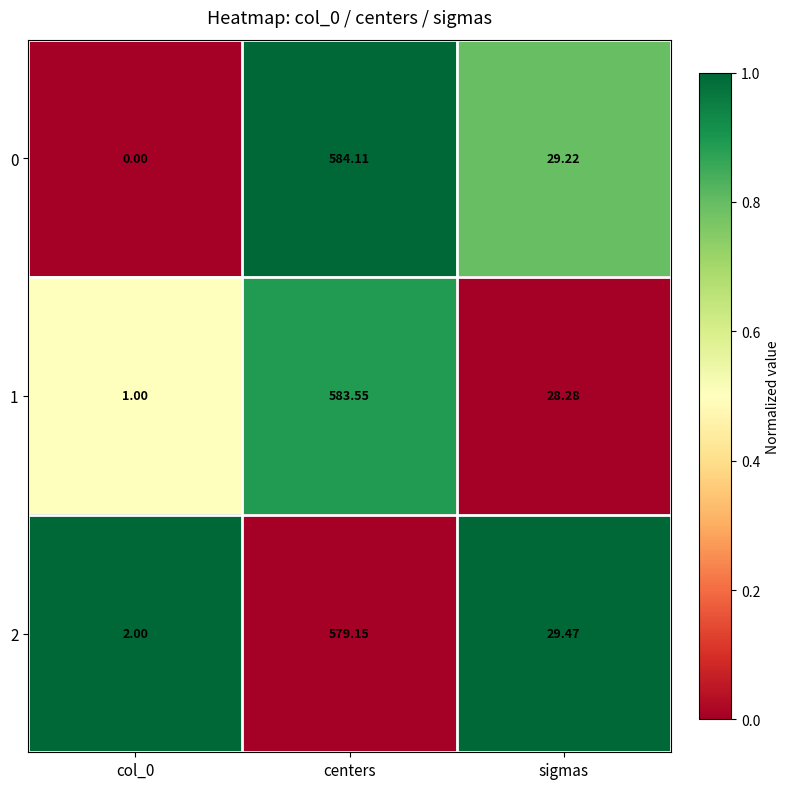

What is the total value across all series at sigmas?

87.0